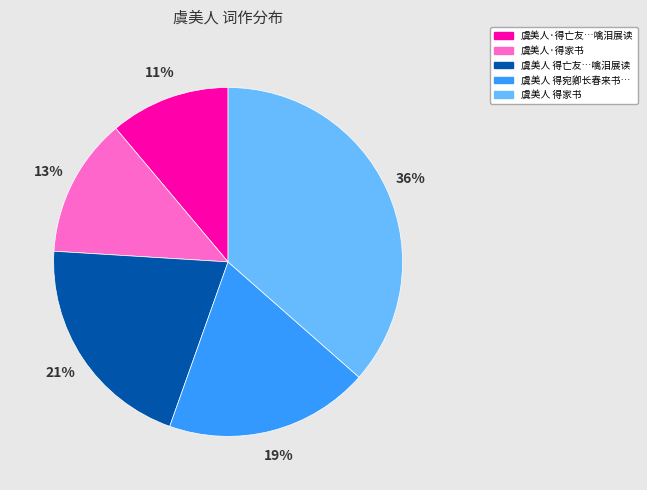

Count the number of slices in the pie.

5